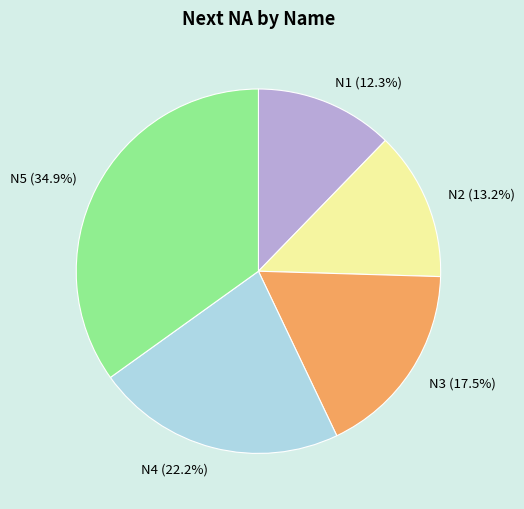

How many segments does this pie chart have?

5